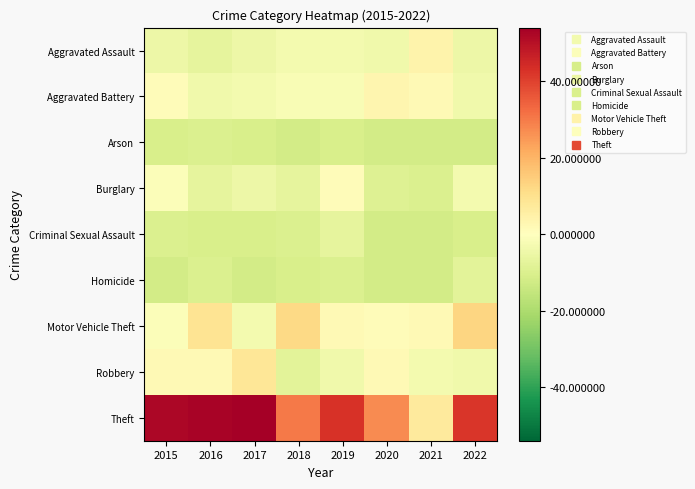

Which series has the widest spread of values?

Theft